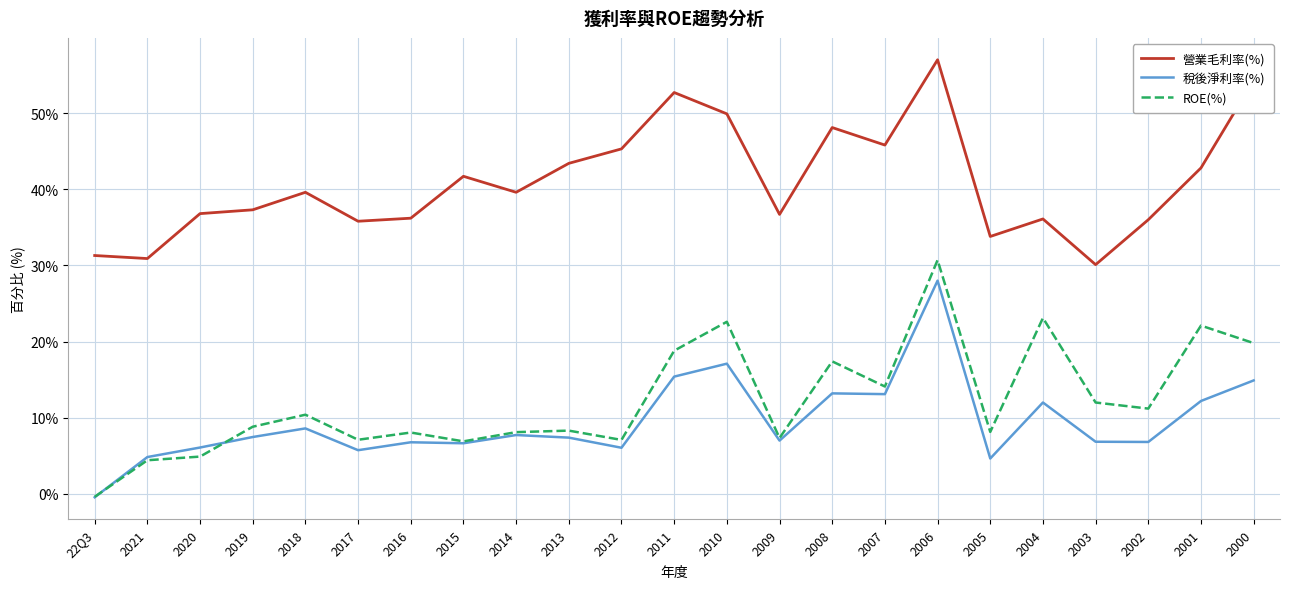

What is the total value across all series at 2010?

89.6